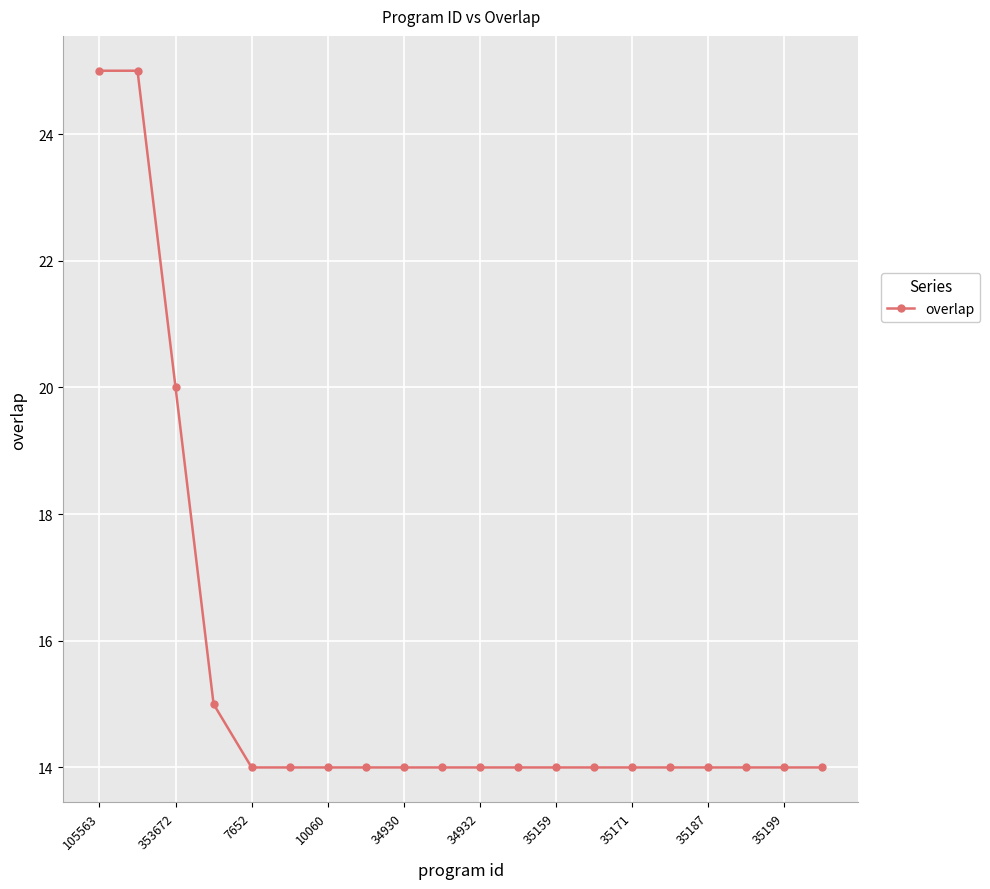

What is the difference between the maximum and minimum values?

11